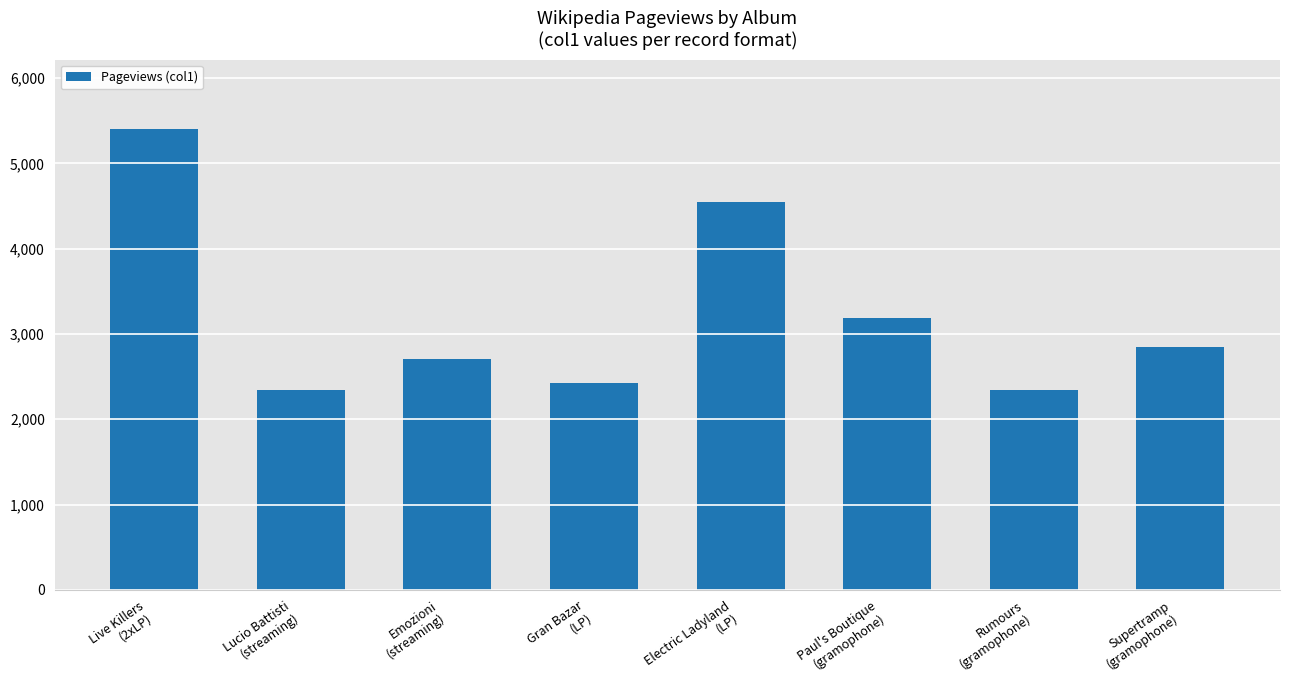

What is the difference between the maximum and minimum values?

3069